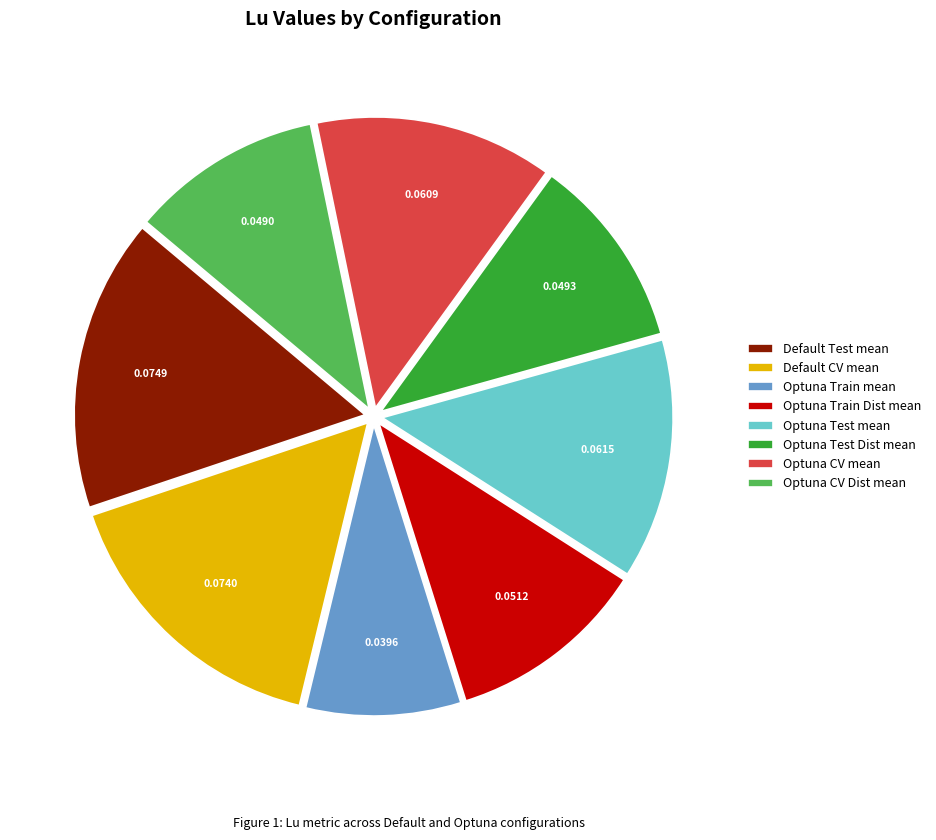

How many slices are in this pie chart?

8